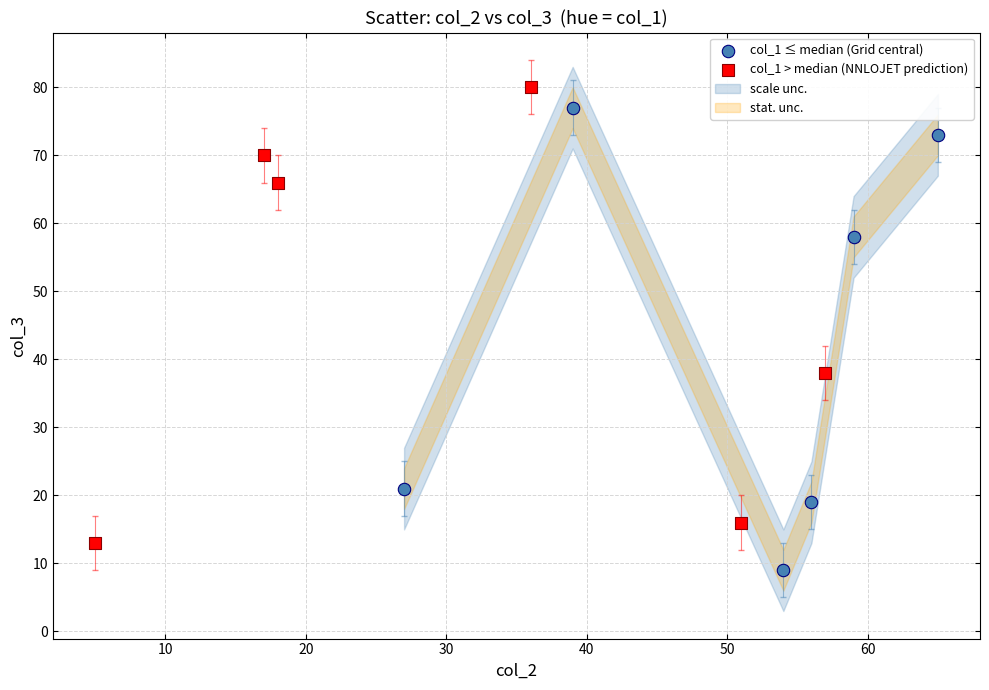

Which series reaches the minimum Y coordinate?

col_1 ≤ median (Grid central)